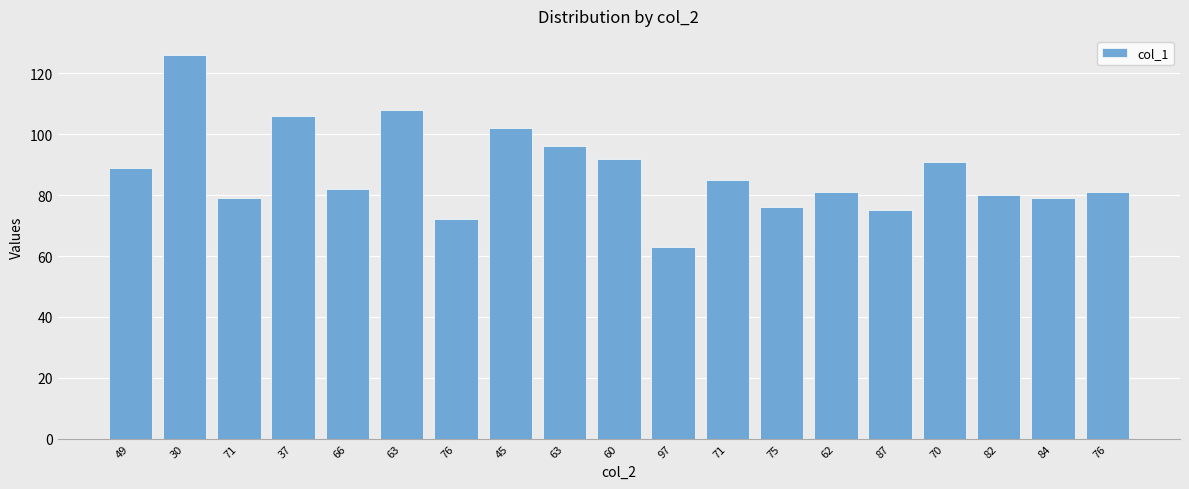

How many values are below 82?

9